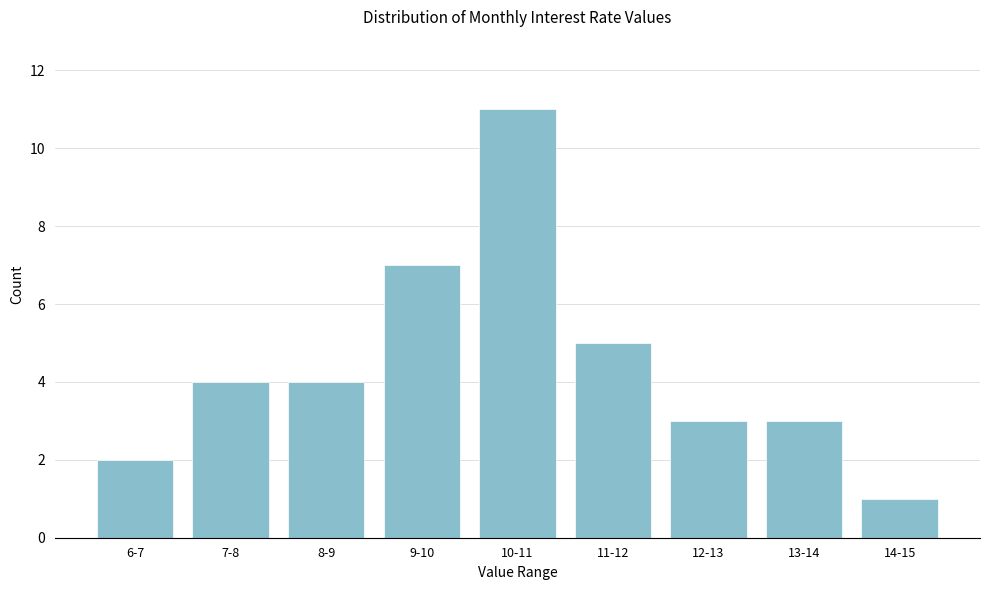

Reading right to left, transcribe all the data shown in this chart.

14-15=1	13-14=3	12-13=3	11-12=5	10-11=11	9-10=7	8-9=4	7-8=4	6-7=2